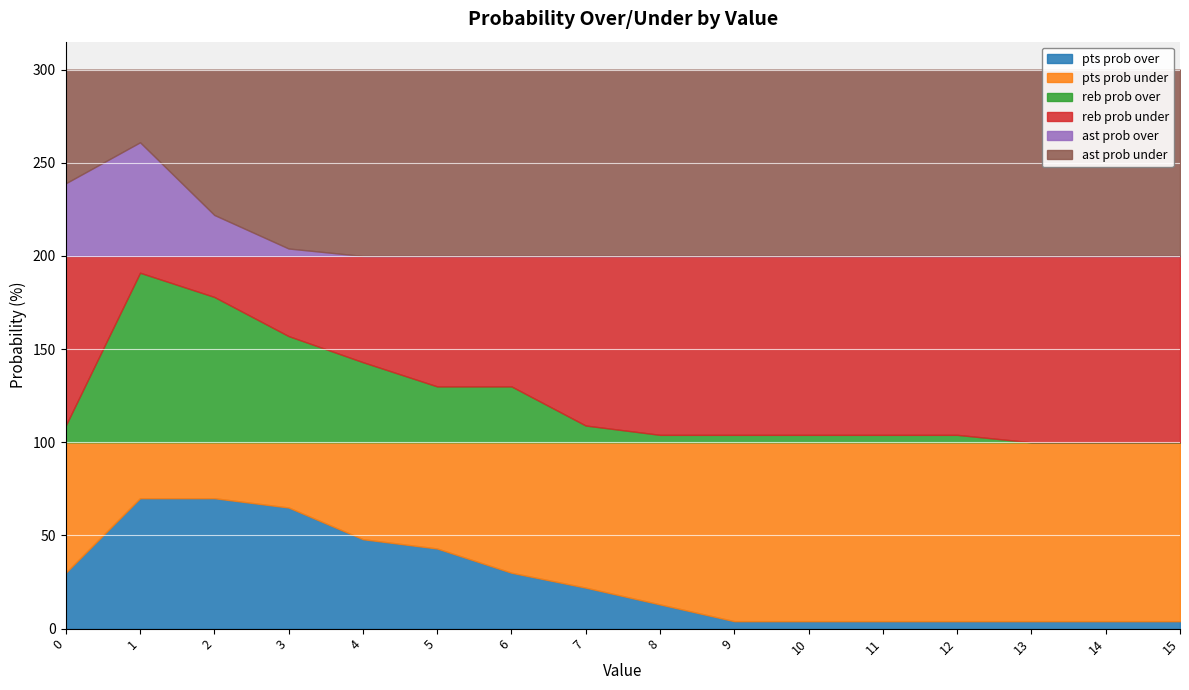

Between 9 and 2, which is larger?

2